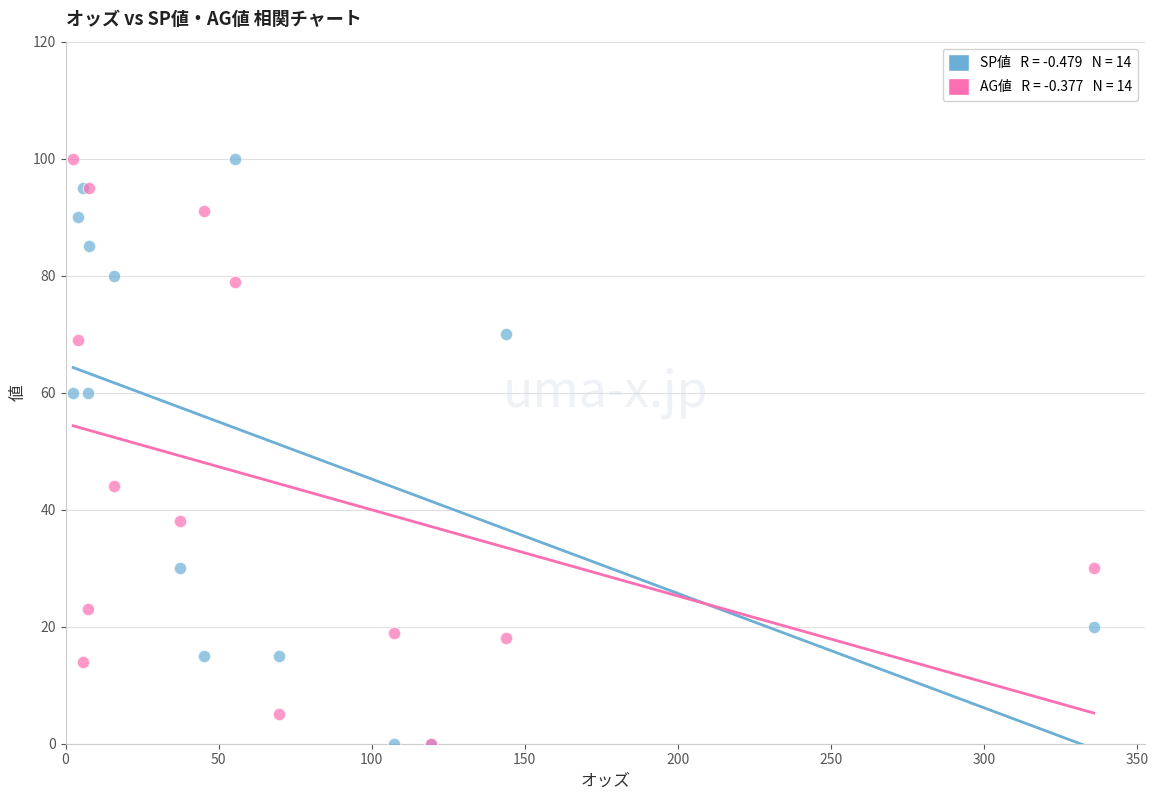

Across all series, what Y value is closest to 50?

44